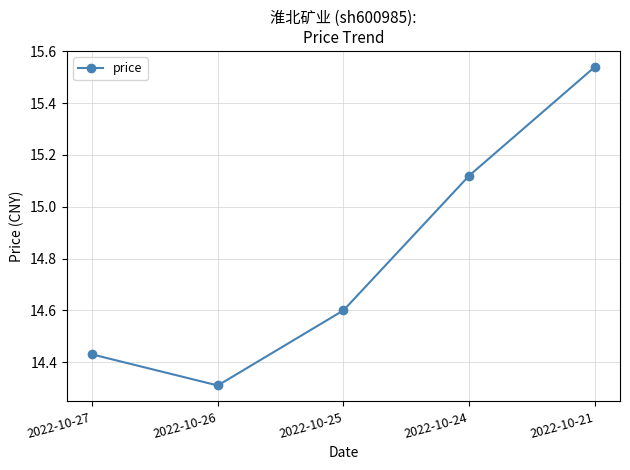

What is the ratio of the value at 2022-10-21 to the value at 2022-10-25?

1.1